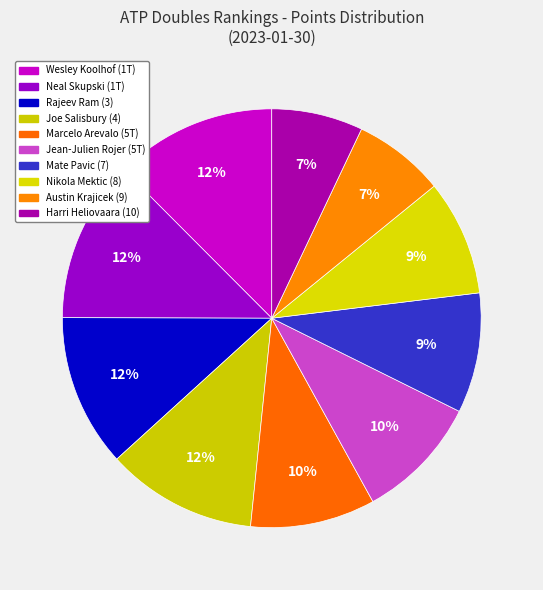

What is the change in value from Joe Salisbury (4) to Jean-Julien Rojer (5T)?

-1190